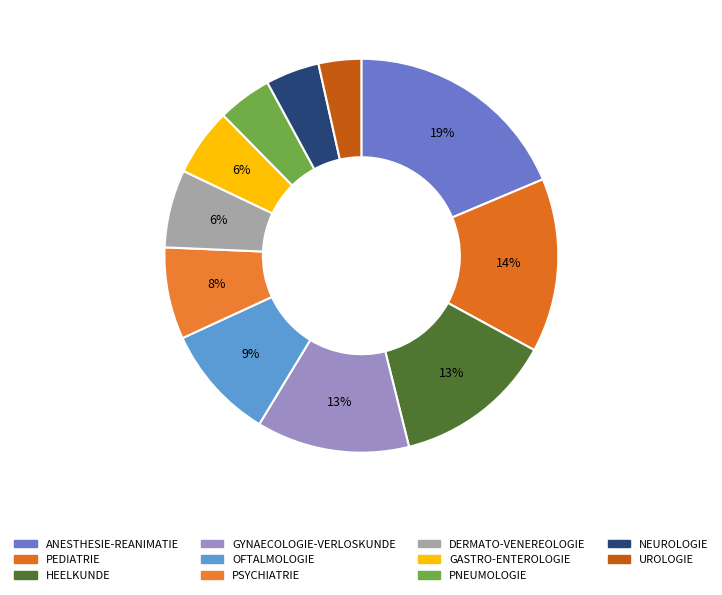

What is the smallest slice in the pie chart?

UROLOGIE